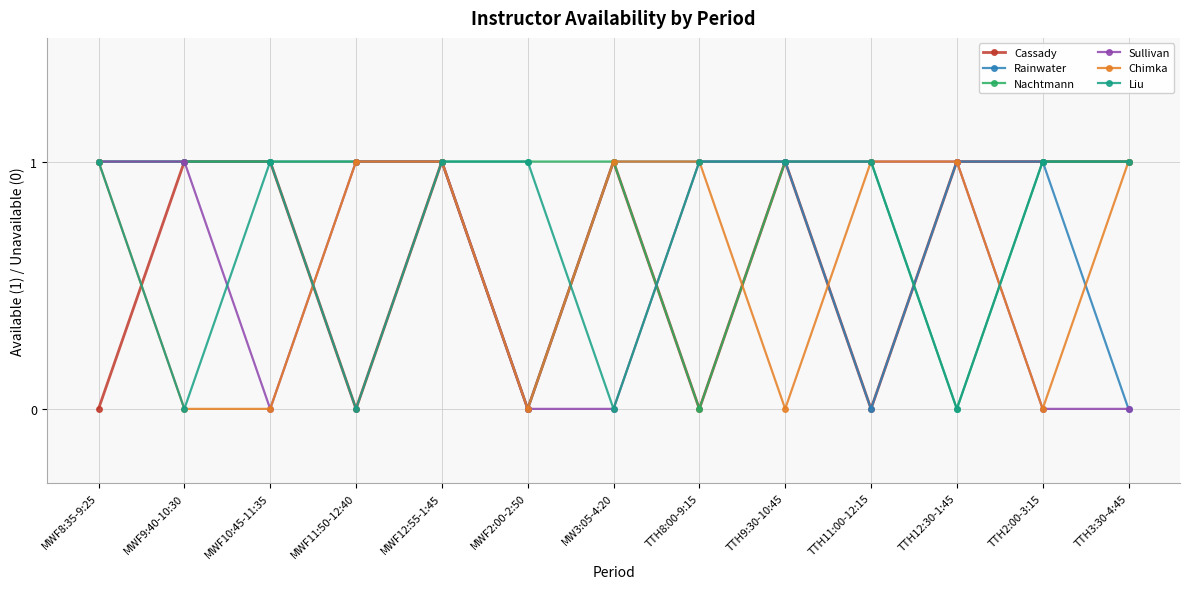

How many categories are shown in the chart?

13